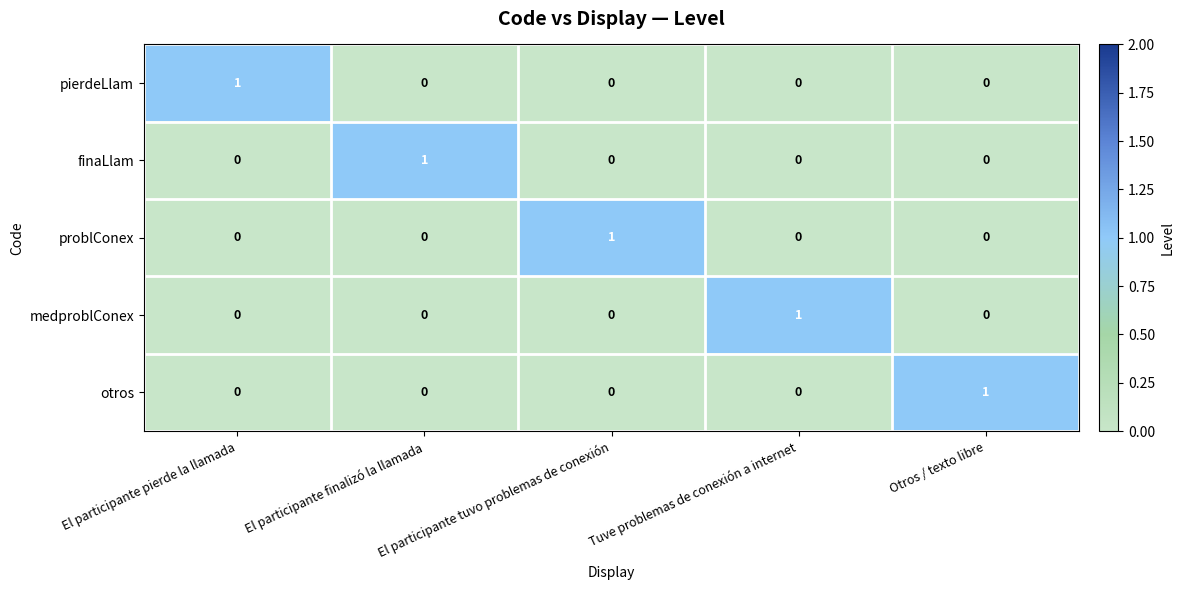

Is the value of pierdeLlam at El participante pierde la llamada greater than the value of problConex at El participante finalizó la llamada?

Yes